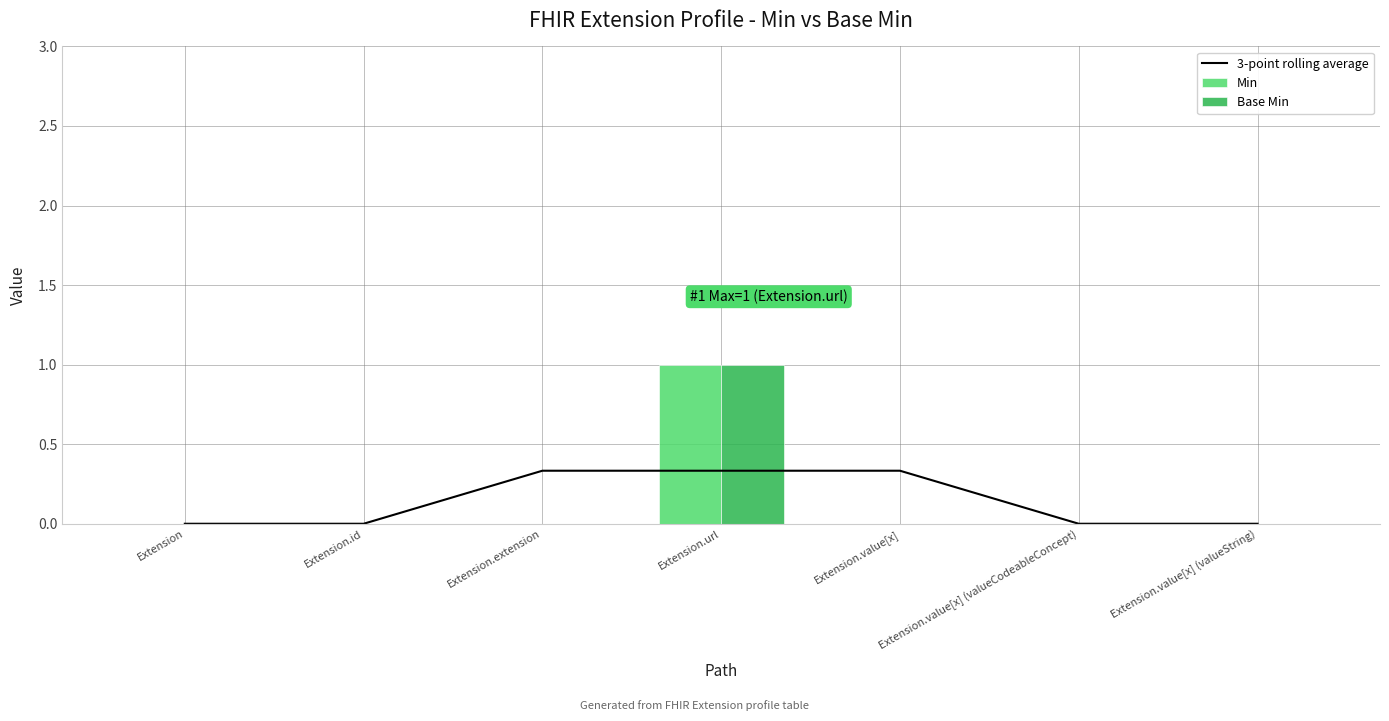

Reading left to right, list all the values displayed in this chart.

3-point rolling average: 0.0	0.0	0.3	0.3	0.3	0.0	0.0
Min: 0.0	0.0	0.0	1.0	0.0	0.0	0.0
Base Min: 0.0	0.0	0.0	1.0	0.0	0.0	0.0